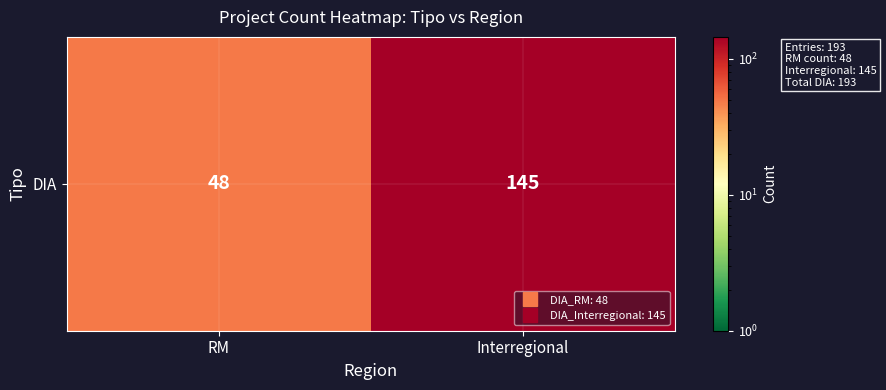

At which category does the chart reach its peak across all series?

Interregional